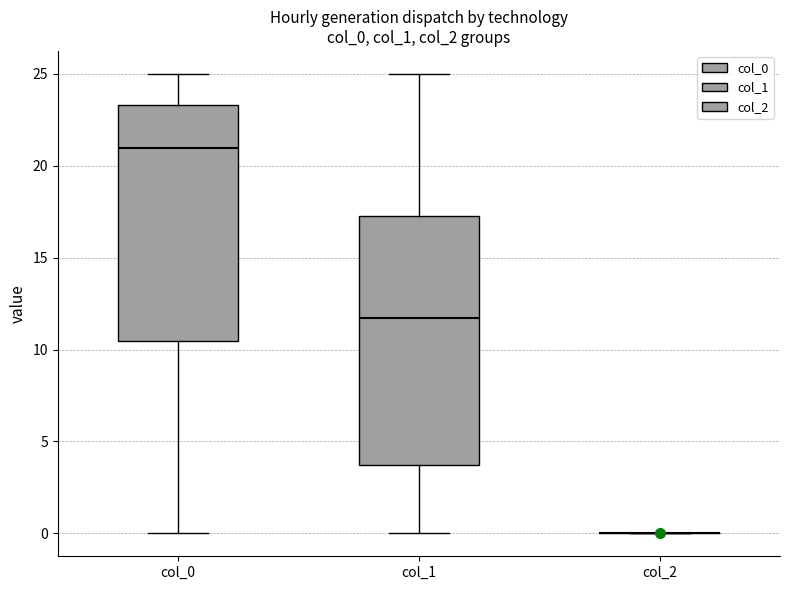

Reading left to right, read every box against the y-axis: the position of its median line, the range the box covers, and the ends of its whiskers. The values are not printed on the chart, so give them approximately, as read against the axis.

col_0: median 21.0, box 10.5 to 23.5, whiskers 0.0 to 25.0
col_1: median 11.5, box 3.5 to 17.5, whiskers 0.0 to 25.0
col_2: box collapsed to a line at 0.0, whiskers 0.0 to 0.0